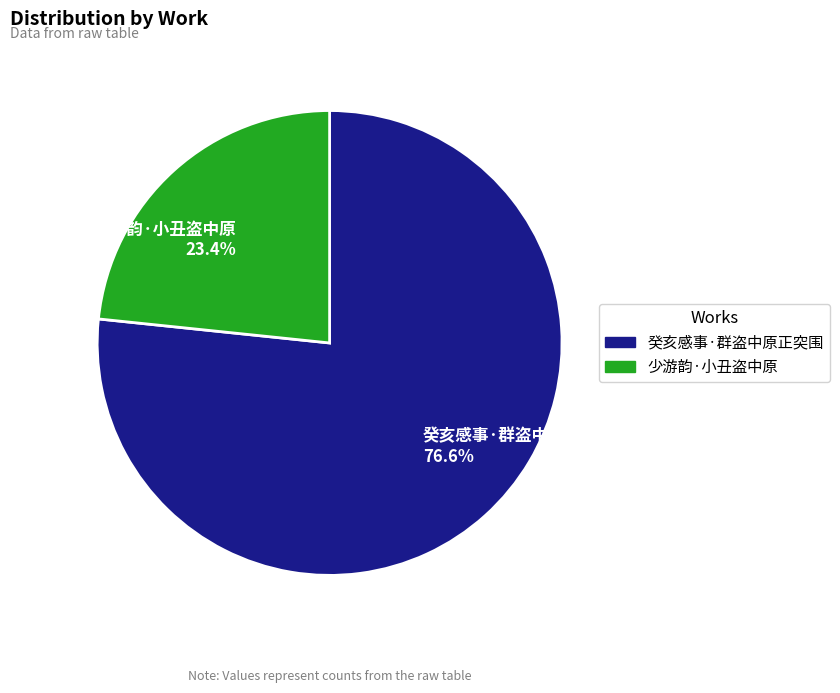

Count the number of slices in the pie.

2